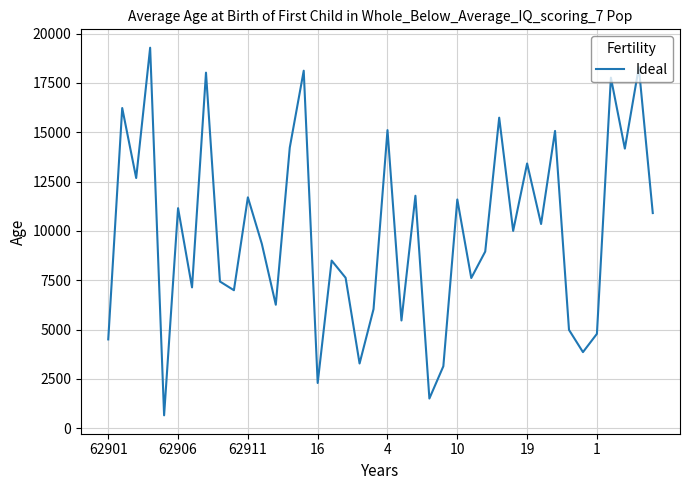

What is the difference between the maximum and minimum values?

18635